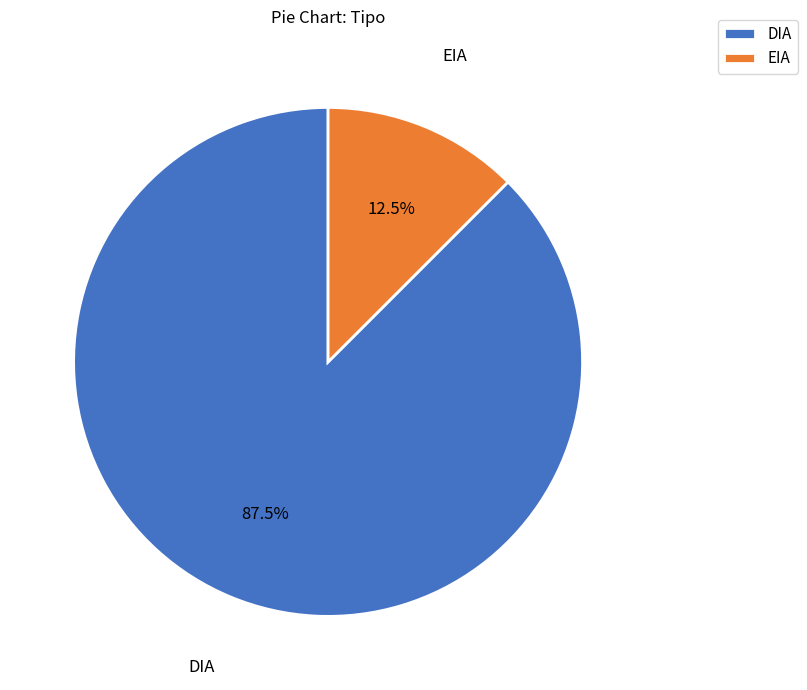

Which slice is the smallest?

EIA